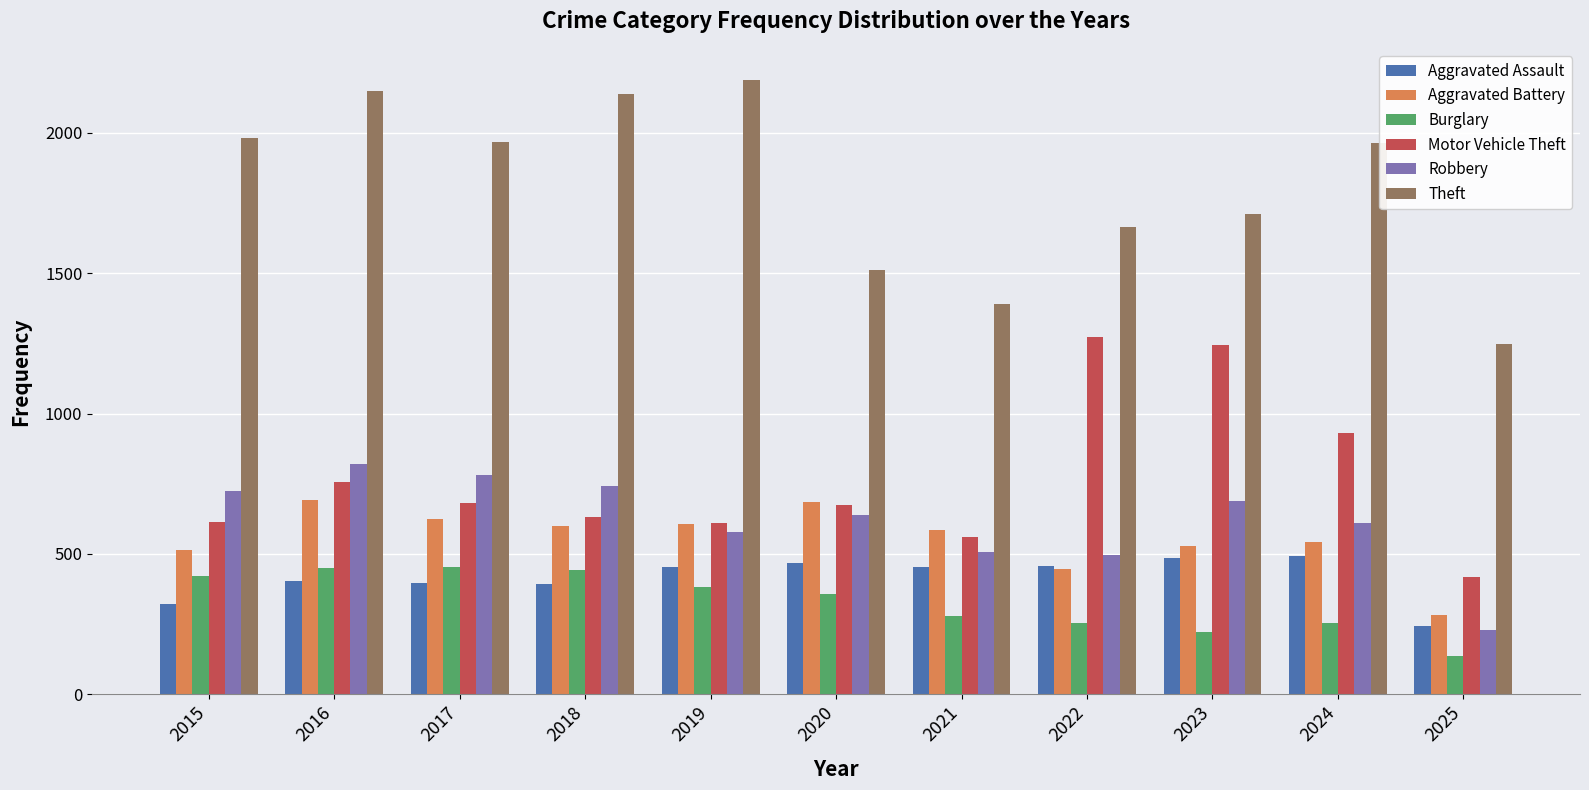

How many bars are there in total?

66